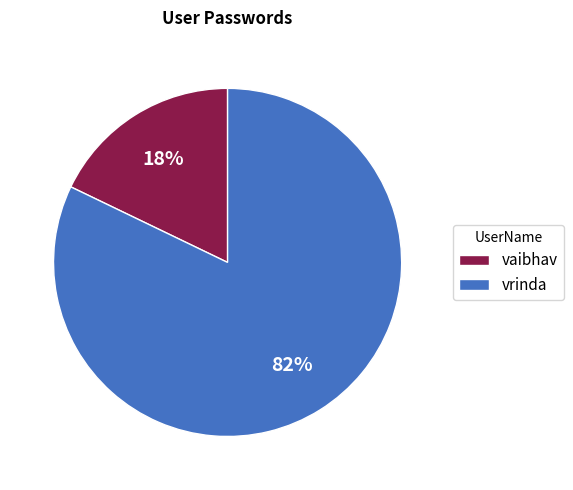

What percentage is the vaibhav slice, to the nearest percent?

18%